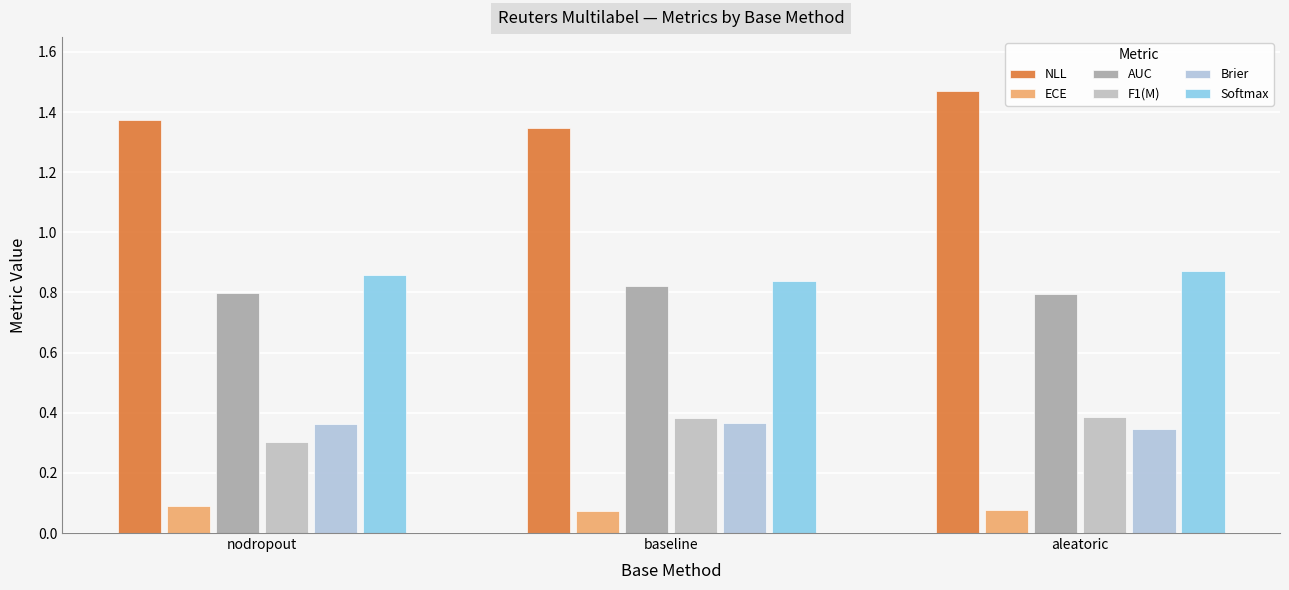

What is the label of the 3rd bar from the right?

nodropout